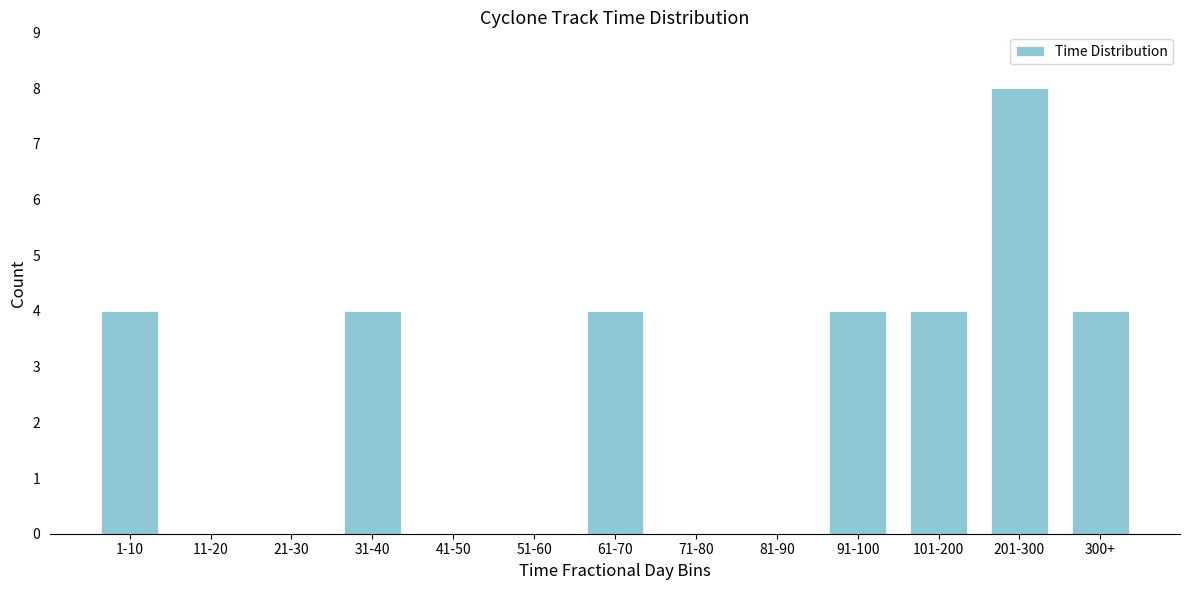

Reading right to left, list all the values displayed in this chart.

300+=4	201-300=8	101-200=4	91-100=4	81-90=0	71-80=0	61-70=4	51-60=0	41-50=0	31-40=4	21-30=0	11-20=0	1-10=4